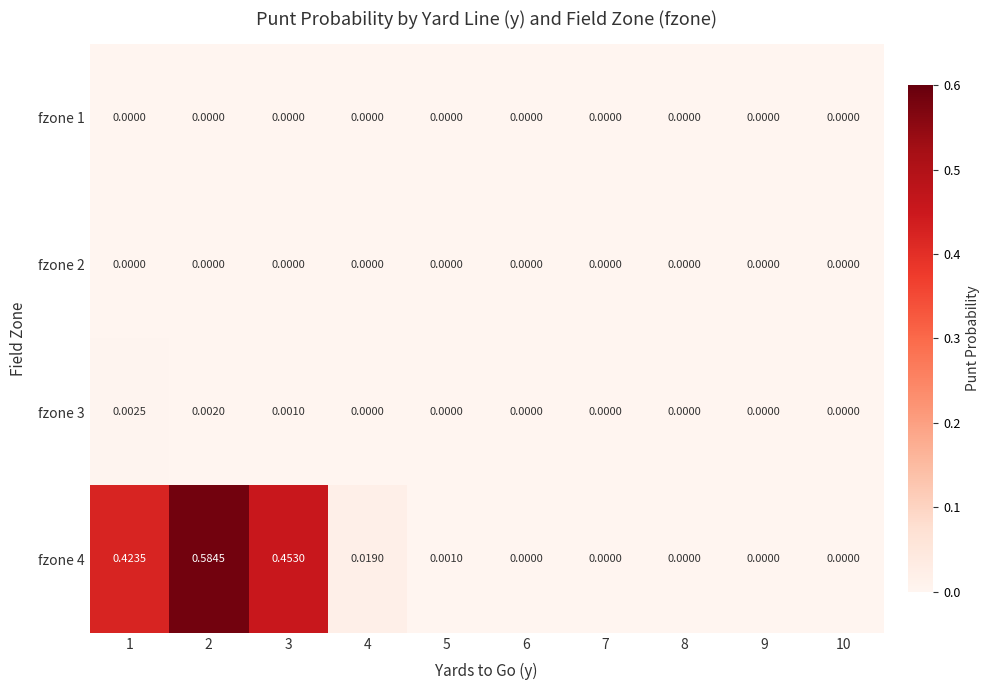

Is the value of fzone 4 at 2 greater than the value of fzone 2 at 10?

Yes